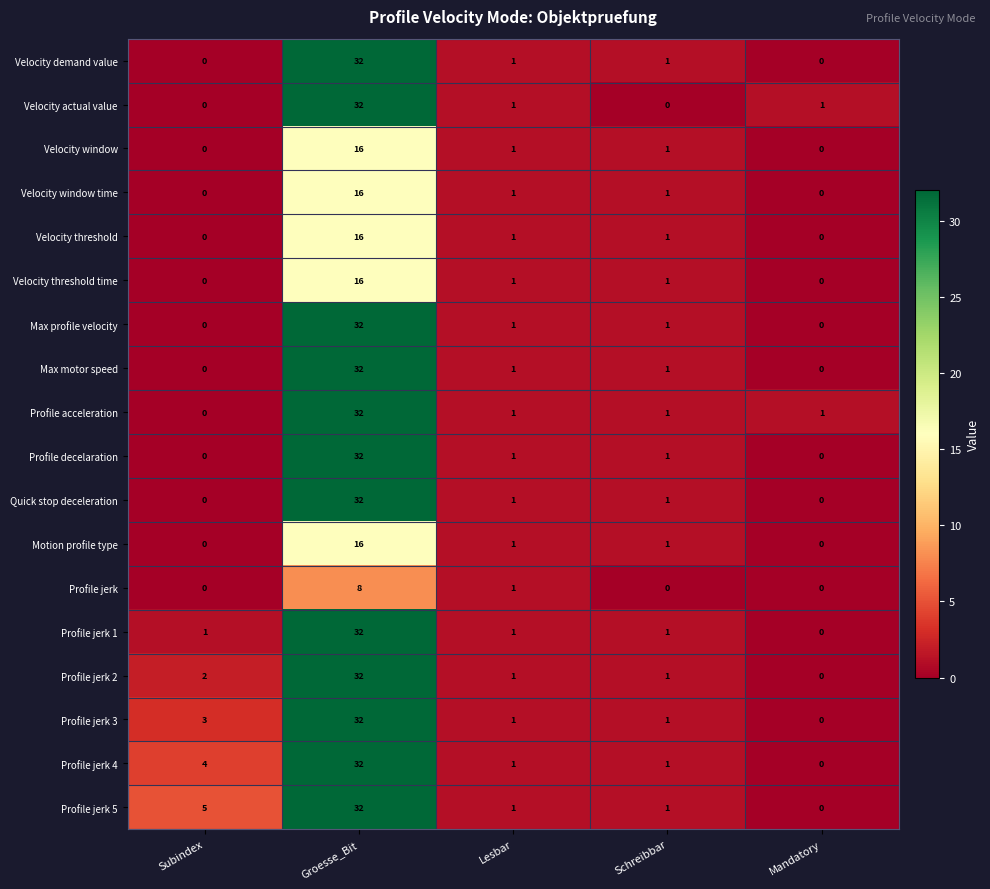

The value of Velocity actual value at Subindex is 15. True or false?

False